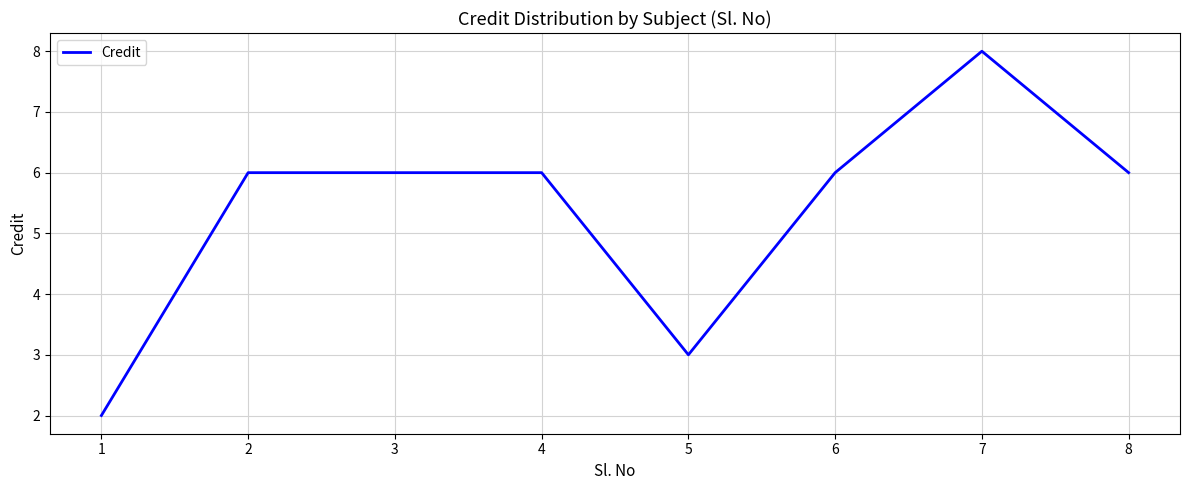

Count the number of data series in this chart.

1